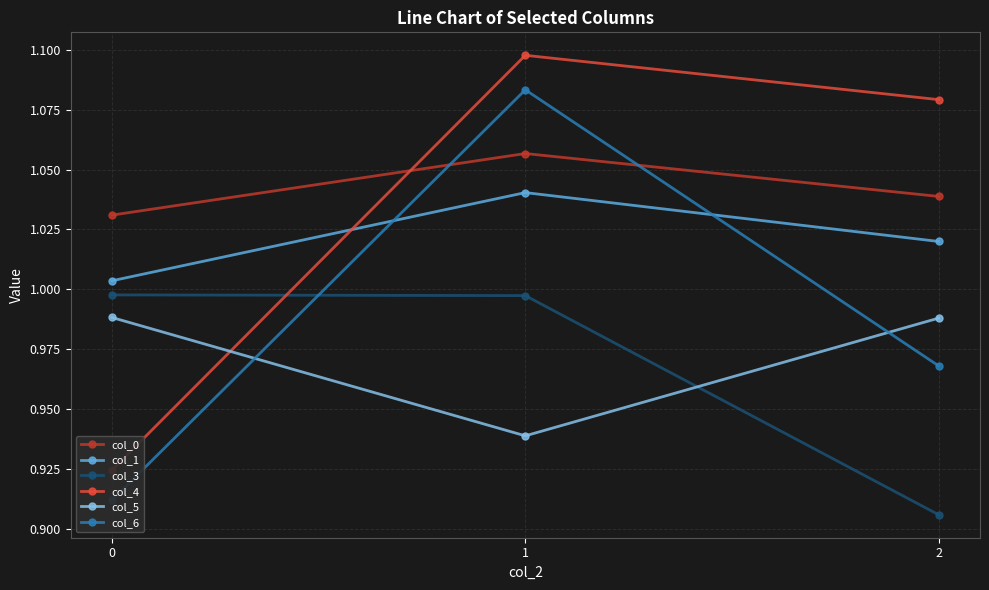

Does the chart display data point markers on the line(s)?

Yes